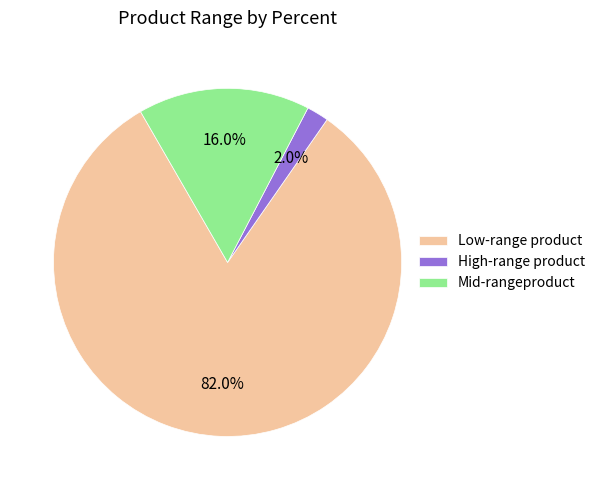

What is the ratio of the value at Low-range product to the value at Mid-rangeproduct?

5.1